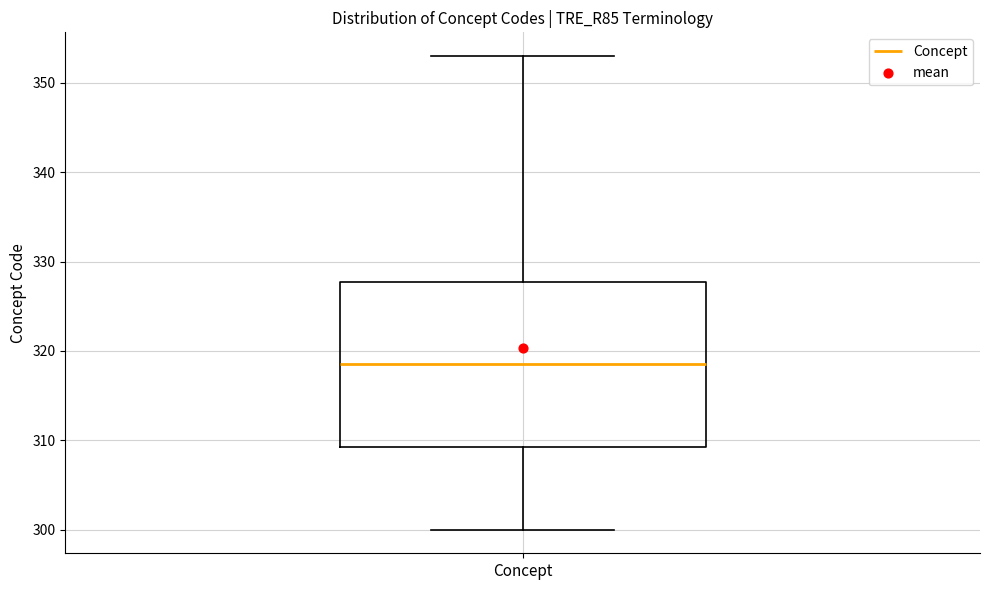

Transcribe this box plot: give where the median line is, the range the box spans, and where the two whiskers end, as read against the y-axis. The values are not printed on the chart, so give them approximately, as read against the axis.

median 319, box 309 to 328, whiskers 300 to 353